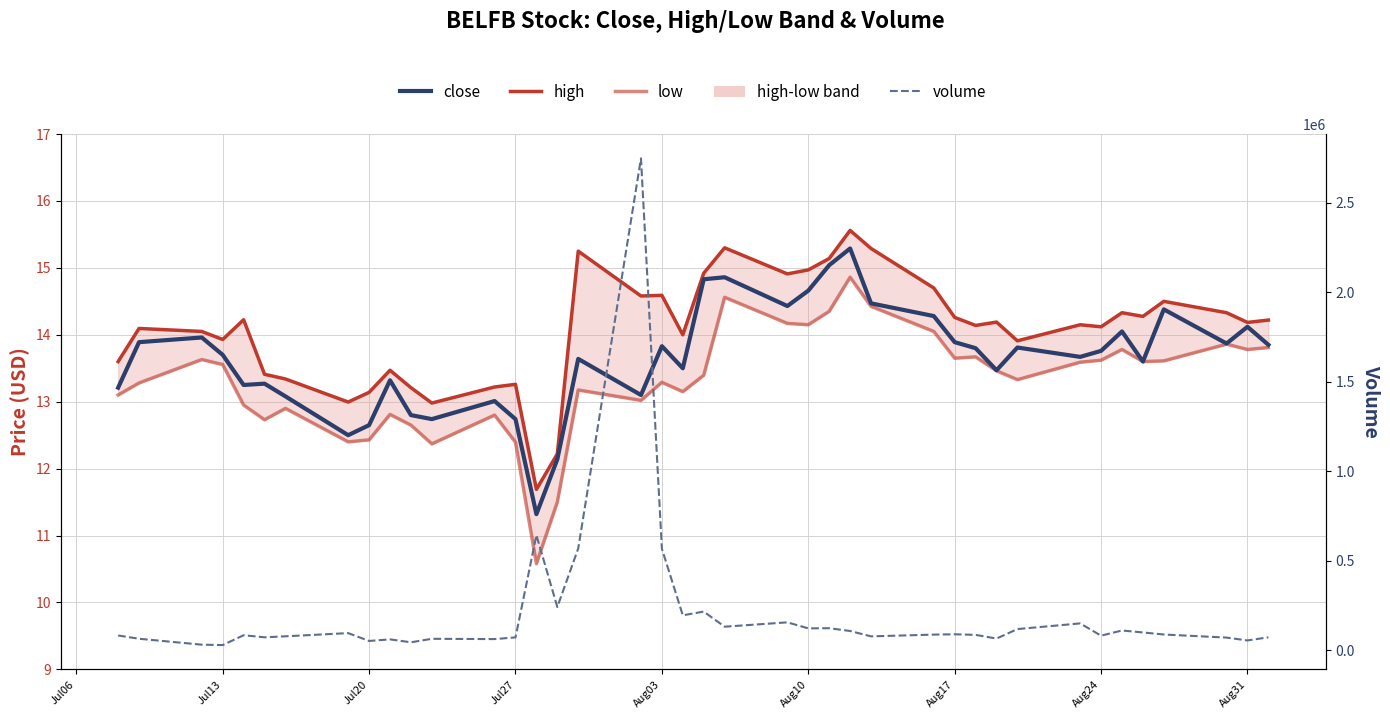

What is the minimum value for low?

10.6